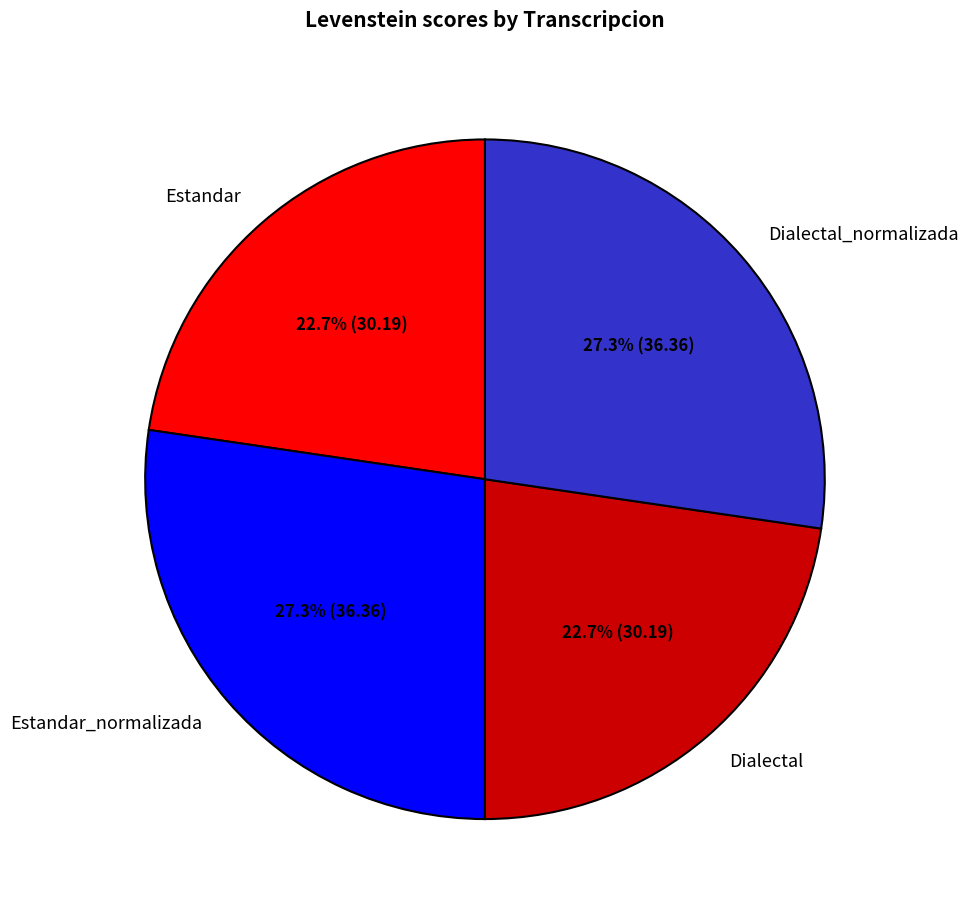

What percentage do Estandar_normalizada and Estandar together represent?

50.0%